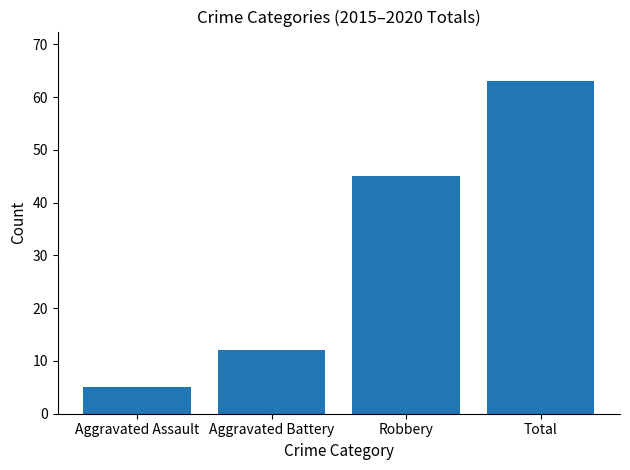

What is the minimum value shown in the chart?

5